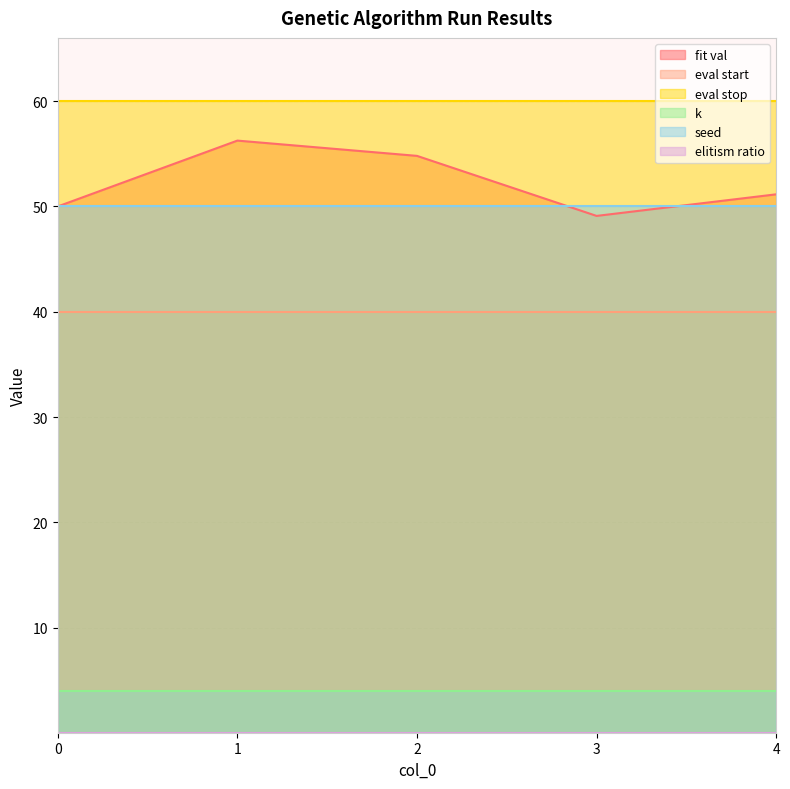

What are all the series names shown in the legend?

fit val, eval start, eval stop, k, seed, elitism ratio